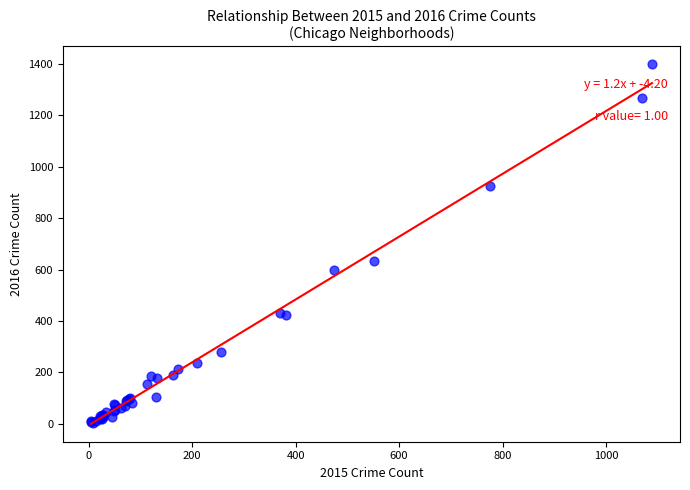

What Y value in the scatter plot is closest to 700?

635